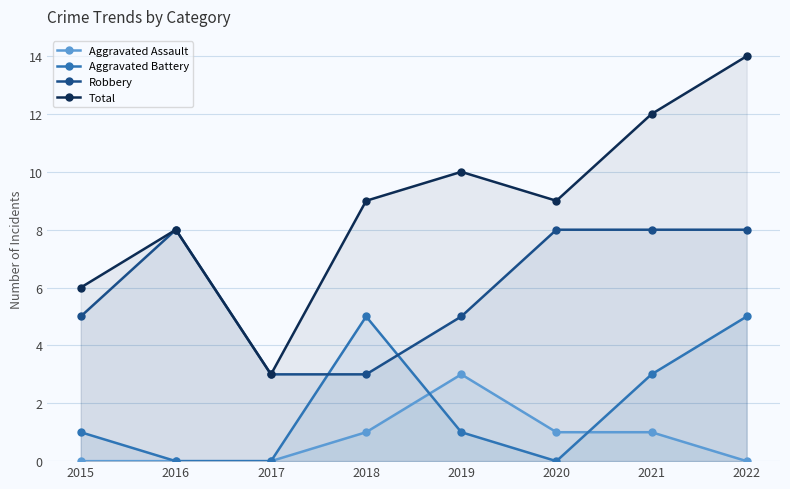

Which has a higher value, 2015 or 2017?

2015